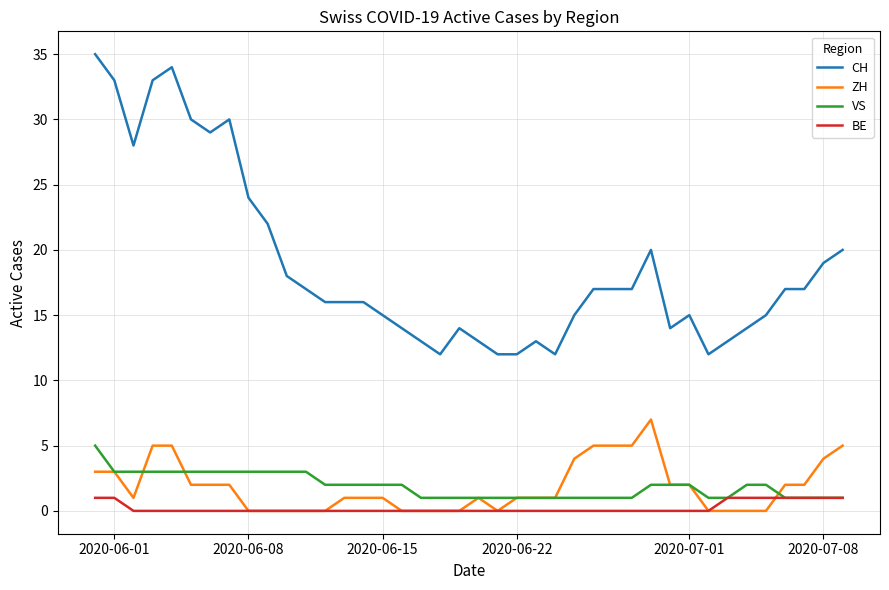

Count the VS values in the range 1 to 3.

39